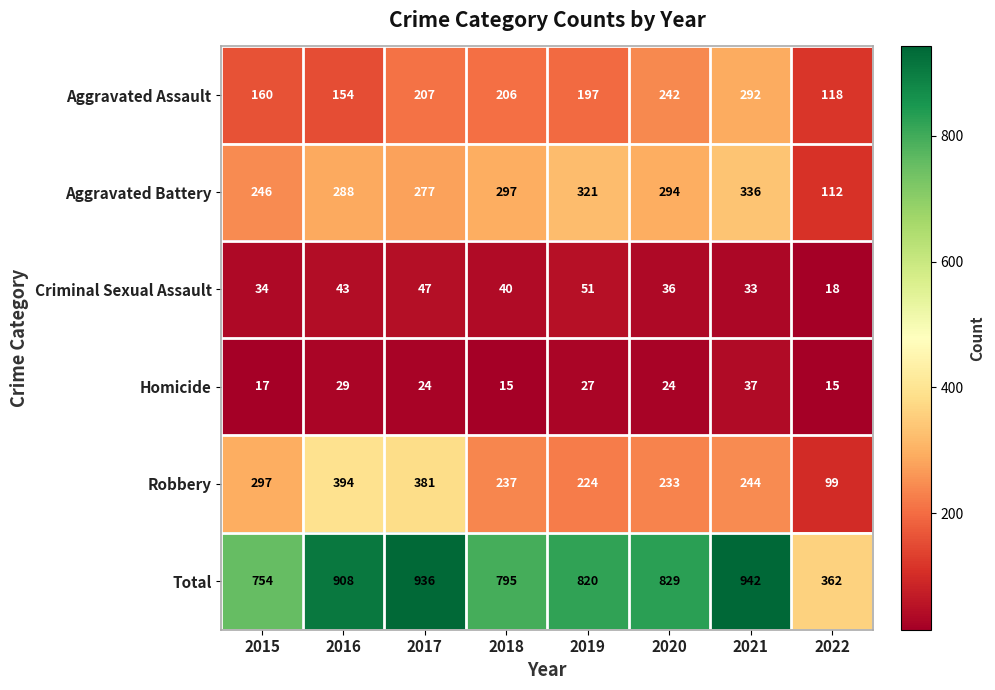

How many series are shown in this chart?

6